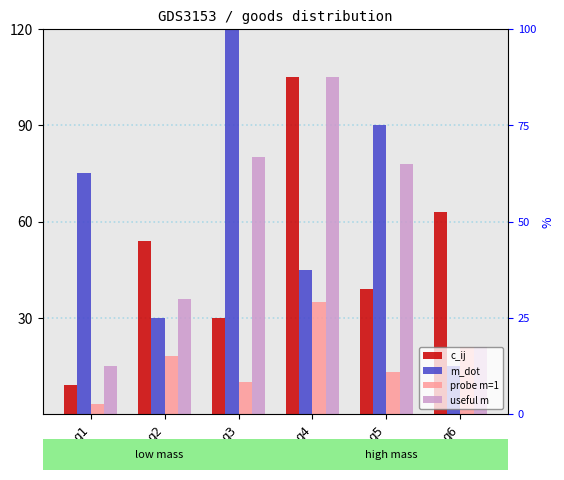

Reading right to left, list all the values displayed in this chart.

c_ij: g6=63	g5=39	g4=105	g3=30	g2=54	g1=9
m_dot: g6=15	g5=90	g4=45	g3=120	g2=30	g1=75
probe m=1: g6=21	g5=13	g4=35	g3=10	g2=18	g1=3
useful m: g6=21	g5=78	g4=105	g3=80	g2=36	g1=15